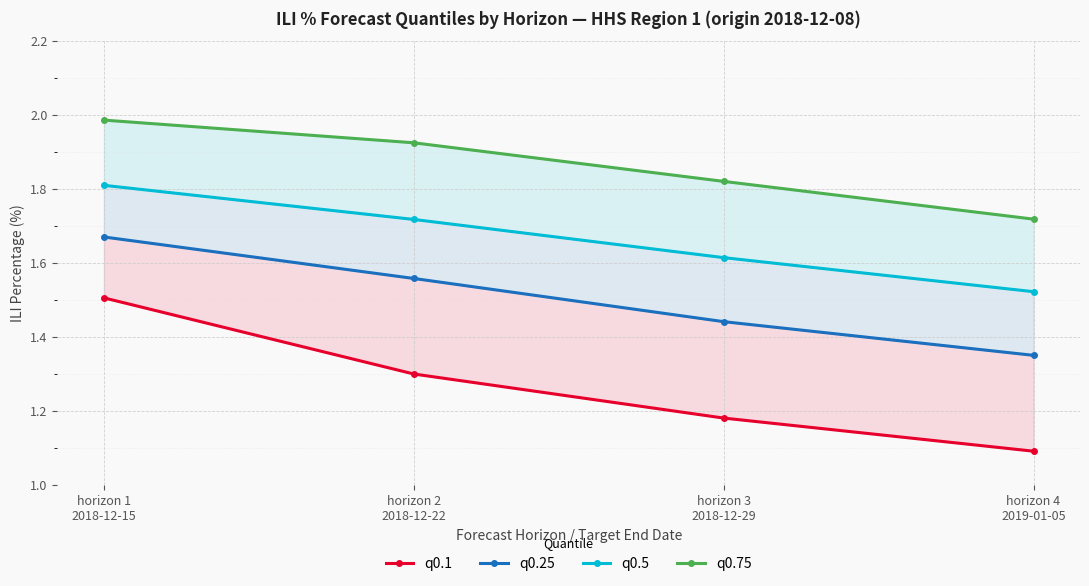

Count the number of data series in this chart.

4